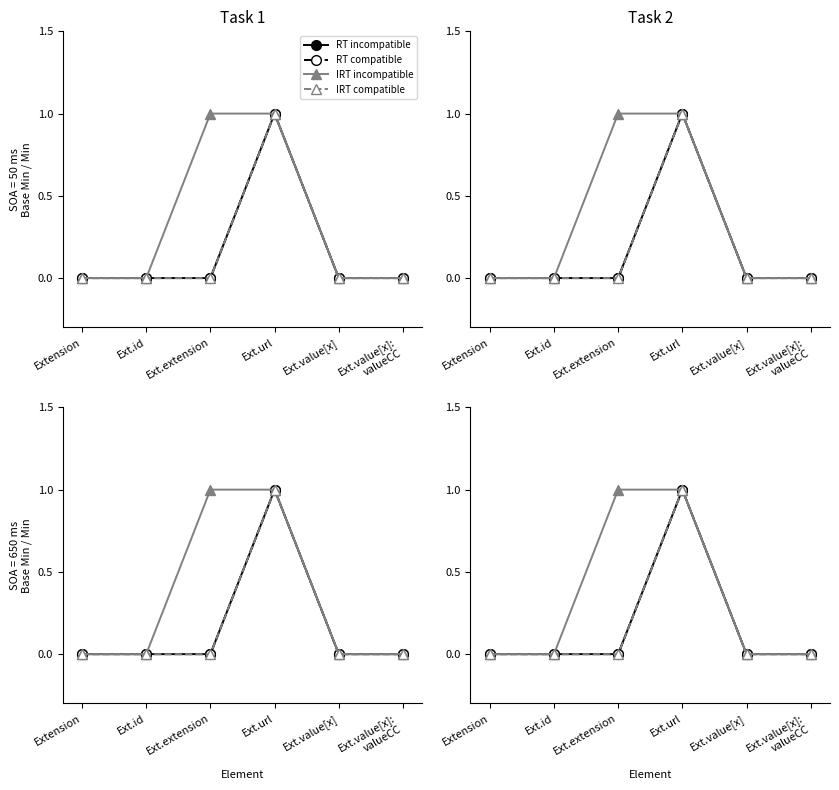

Is it true that IRT incompatible equals 2 at Ext.extension?

False